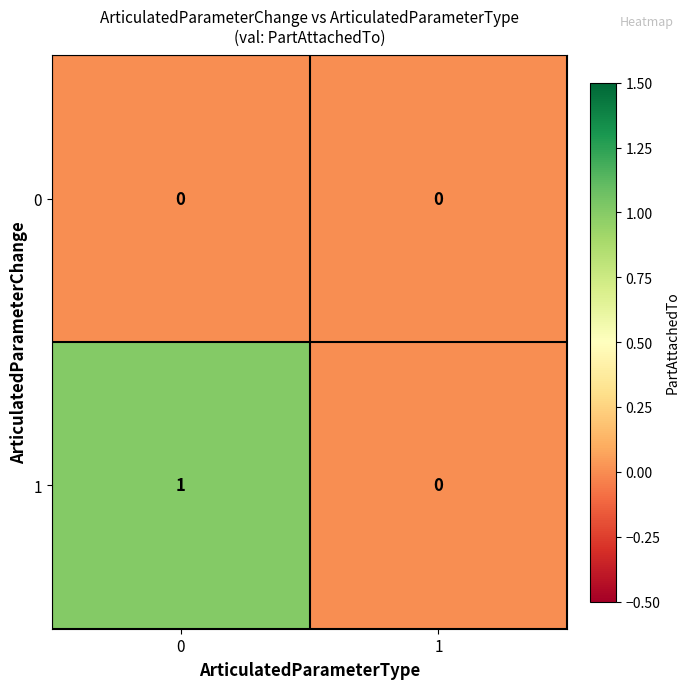

The 0 series shows 0 at 0. True or false?

True